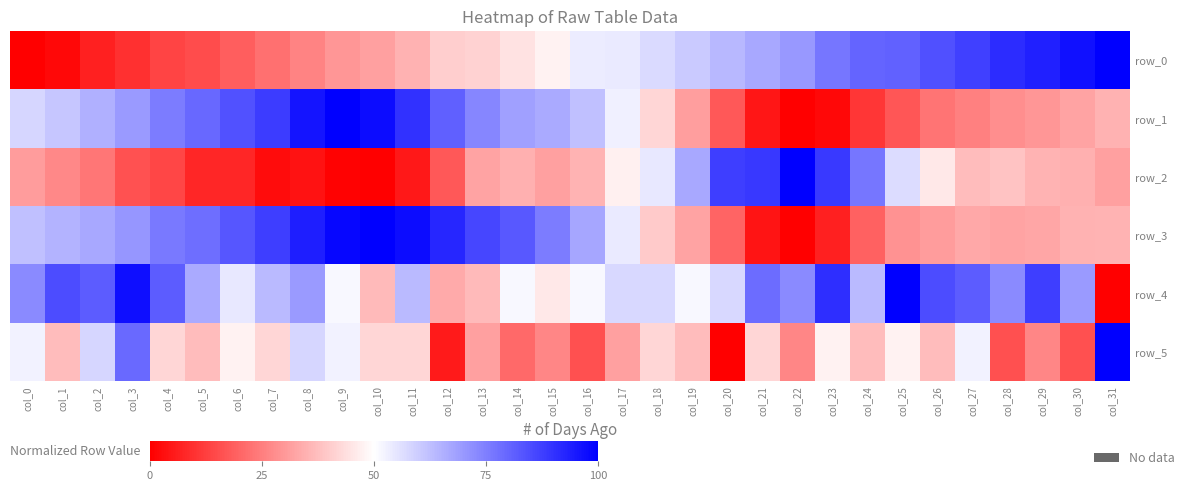

True or false: row_0 has a value of 1.0 at col_21.

False